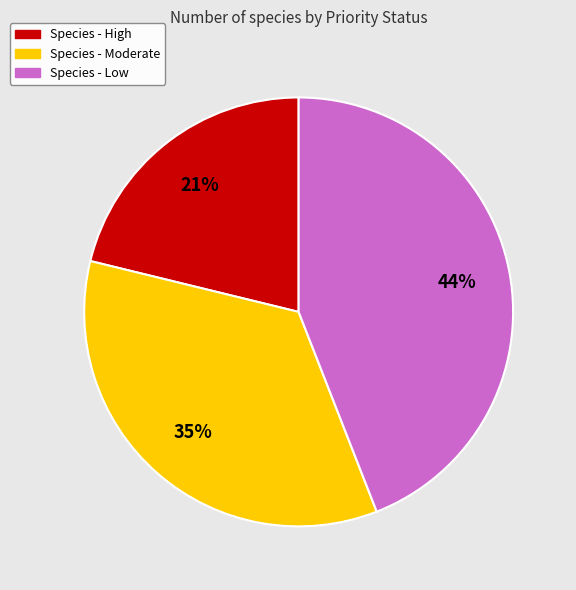

Is there a majority slice in this chart?

No